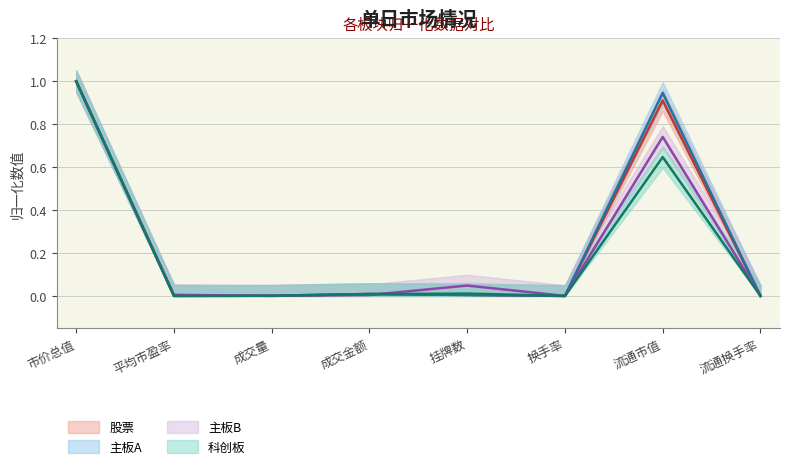

Reading left to right, transcribe all the data shown in this chart.

股票: 1.0	0.0	0.0	0.0	0.0	0.0	0.9	0.0
主板A: 1.0	0.0	0.0	0.0	0.0	0.0	0.9	0.0
主板B: 1.0	0.0	0.0	0.0	0.0	0.0	0.7	0.0
科创板: 1.0	0.0	0.0	0.0	0.0	0.0	0.6	0.0